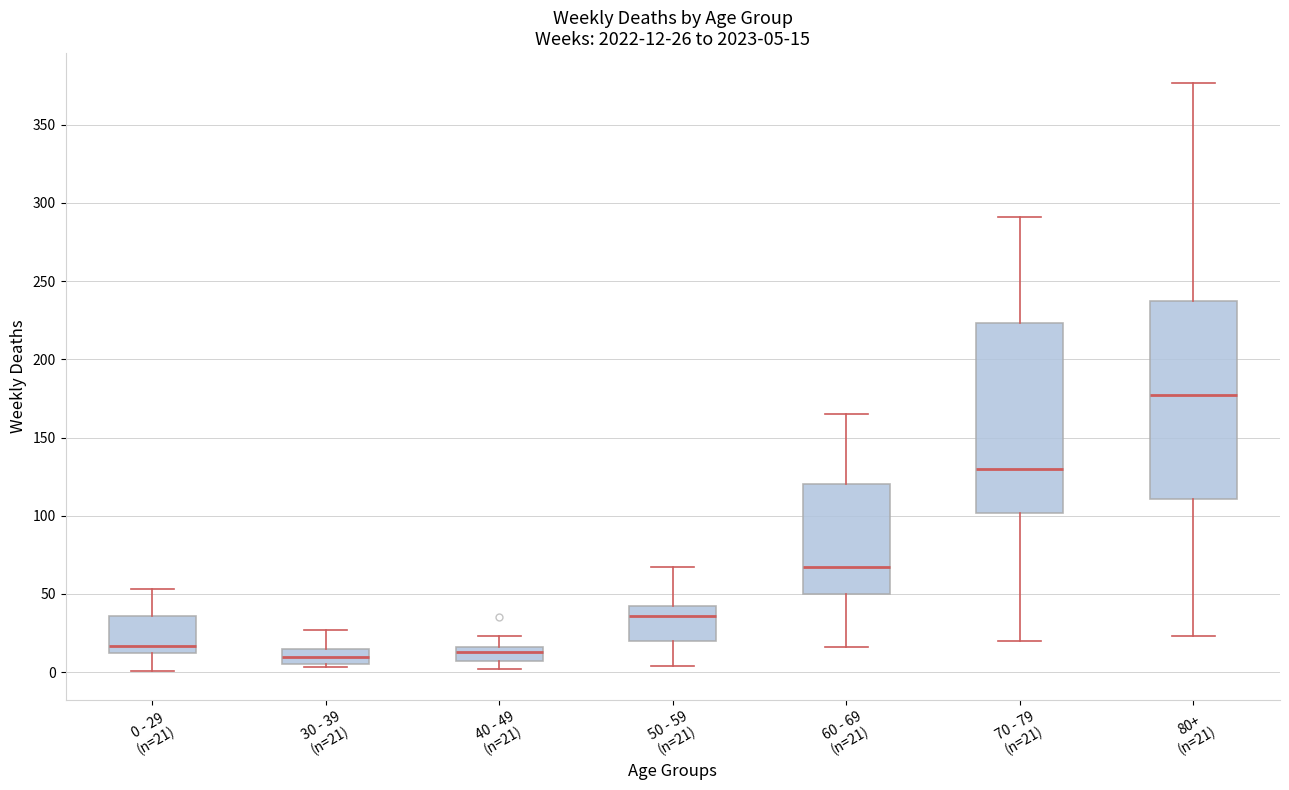

Which box has the highest median line?

80+ (n=21)